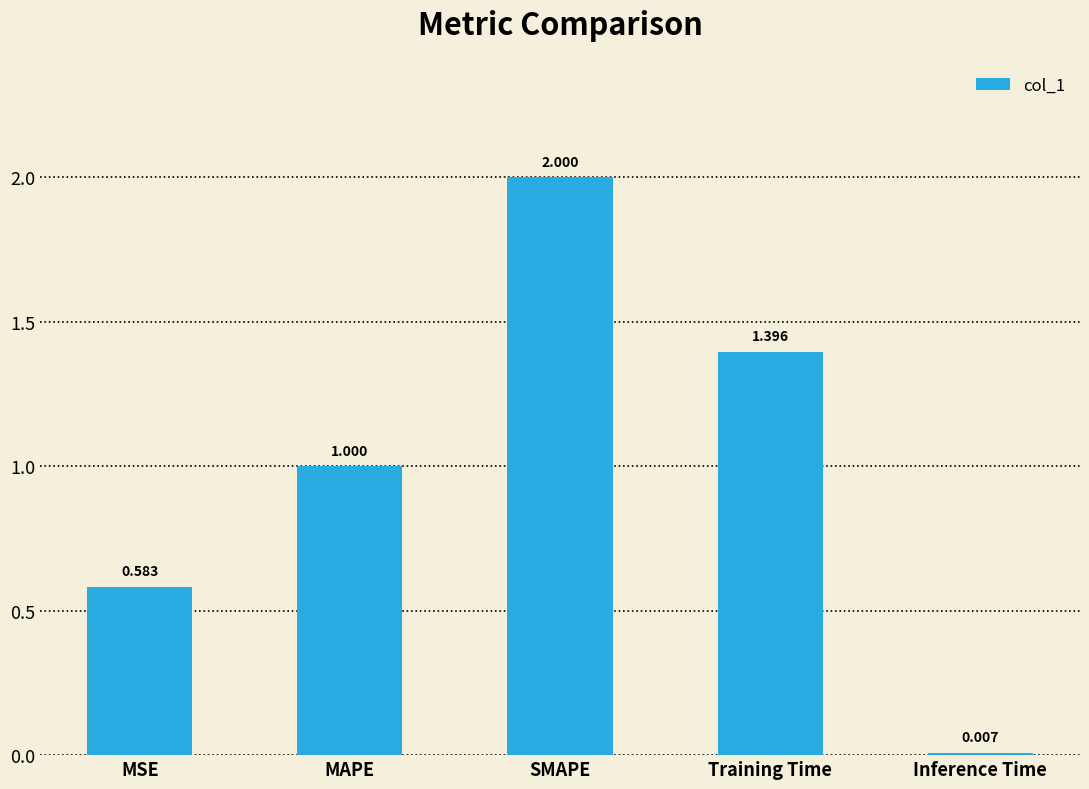

Count the number of values greater than 1.

3